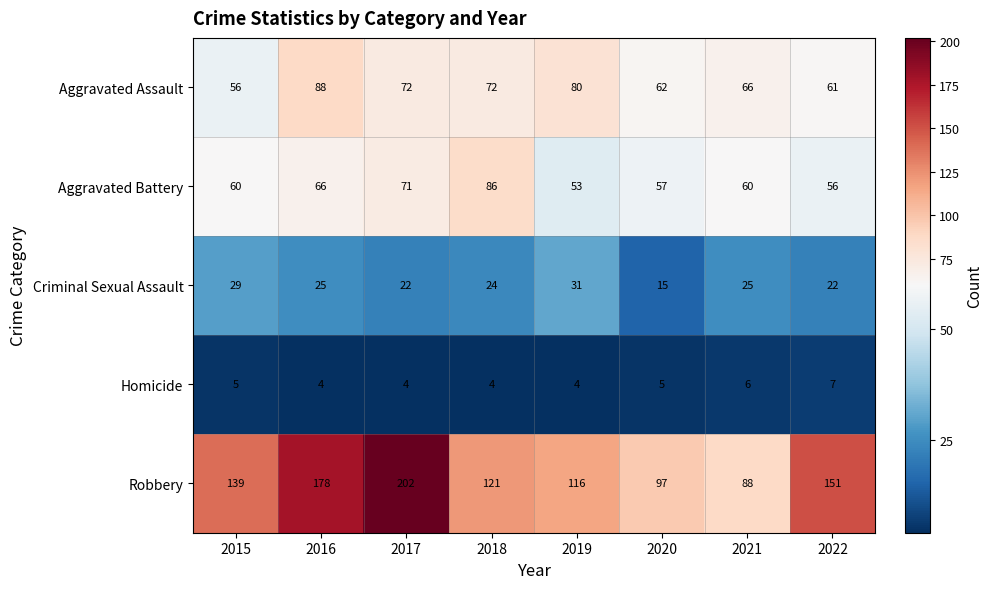

The value of Robbery at 2017 is 359. True or false?

False